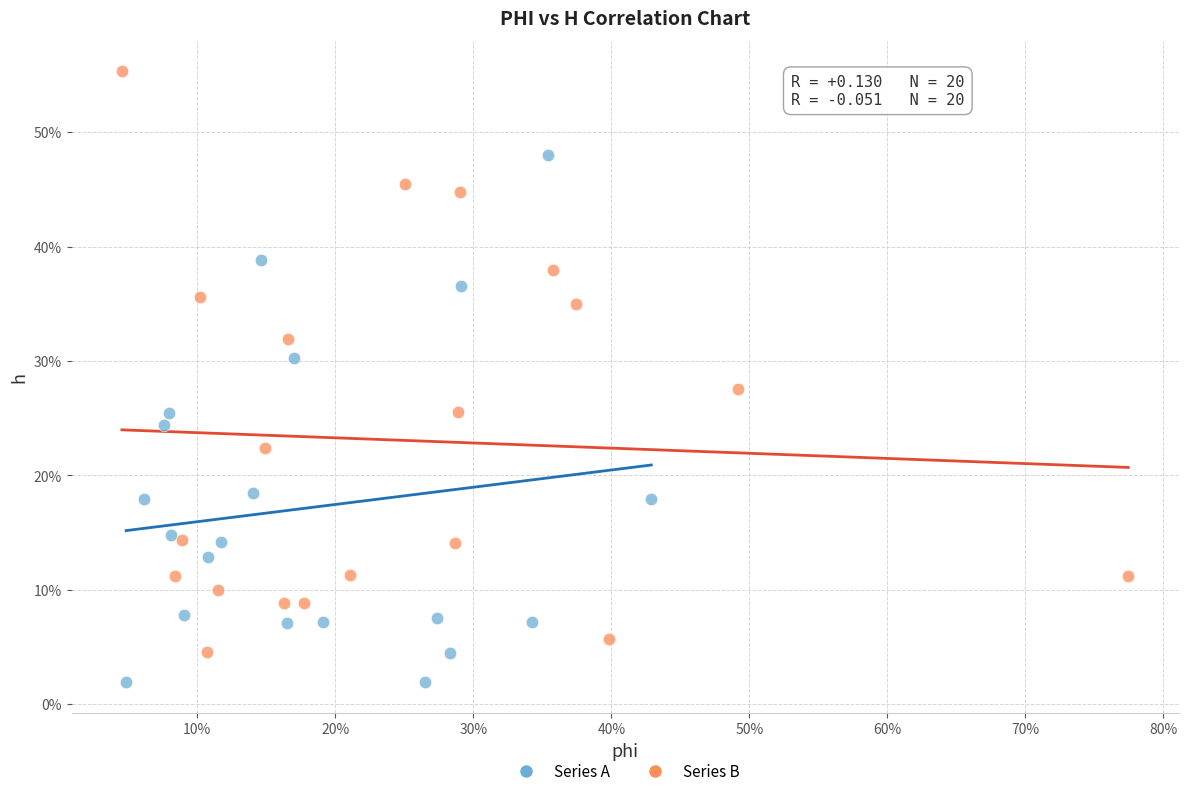

What are all the series names shown in the legend?

Series A, Series B